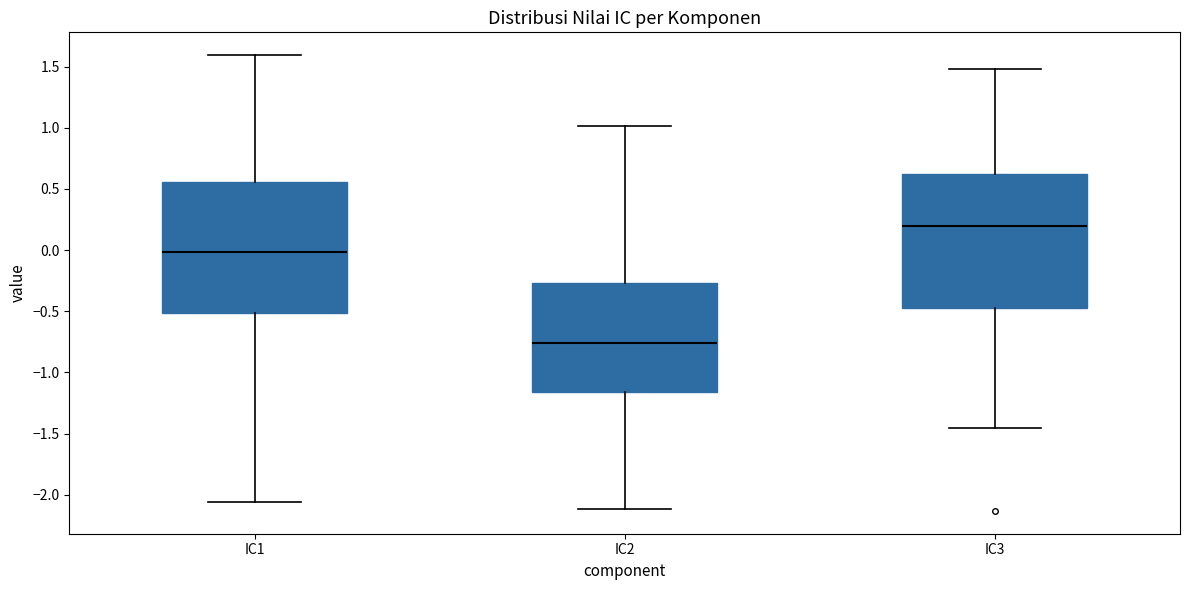

Reading left to right, read every box against the y-axis: the position of its median line, the range the box covers, and the ends of its whiskers. The values are not printed on the chart, so give them approximately, as read against the axis.

IC1: median 0.00, box -0.50 to 0.55, whiskers -2.05 to 1.60
IC2: median -0.75, box -1.15 to -0.25, whiskers -2.10 to 1.00
IC3: median 0.20, box -0.45 to 0.60, whiskers -1.45 to 1.50